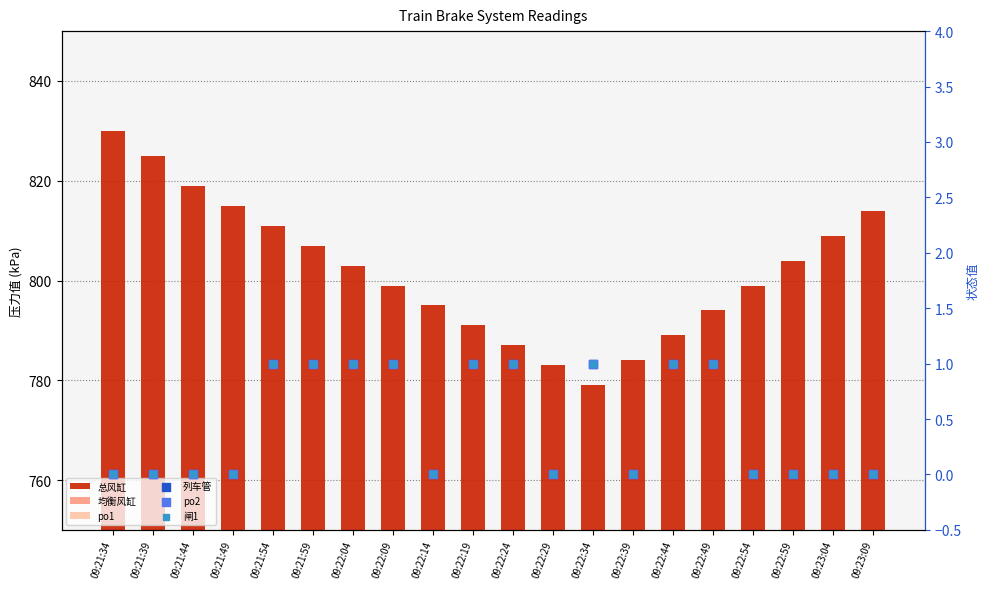

At how many categories does at least one series exceed 149?

20